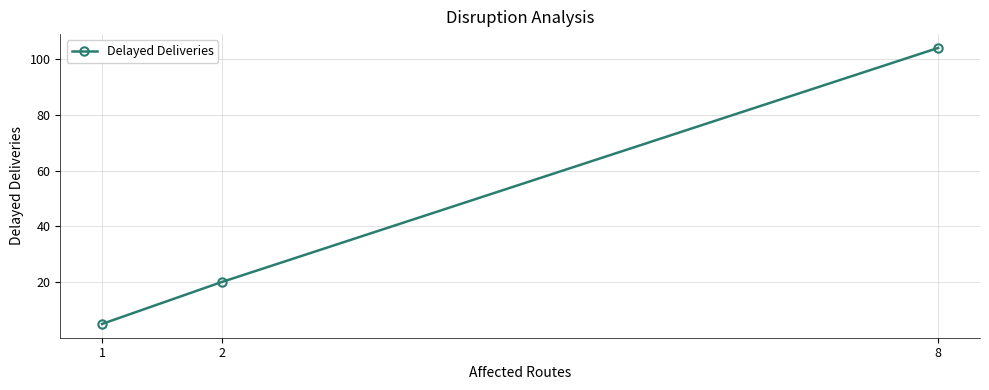

How many values are below 20?

1